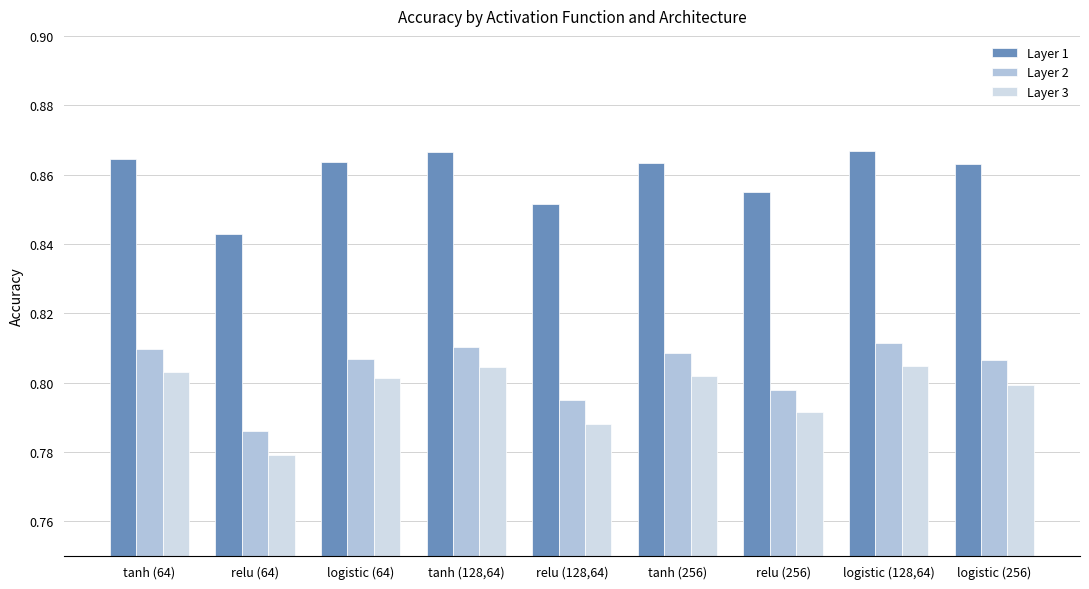

What position from the right is logistic (128,64)?

2